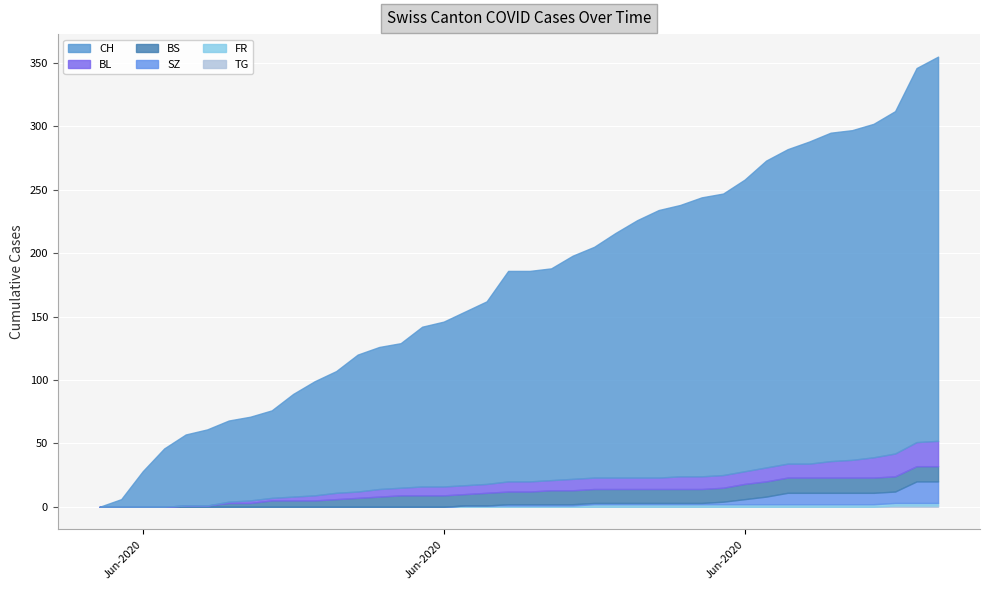

True or false: BS has a value of 1 at 5.

True